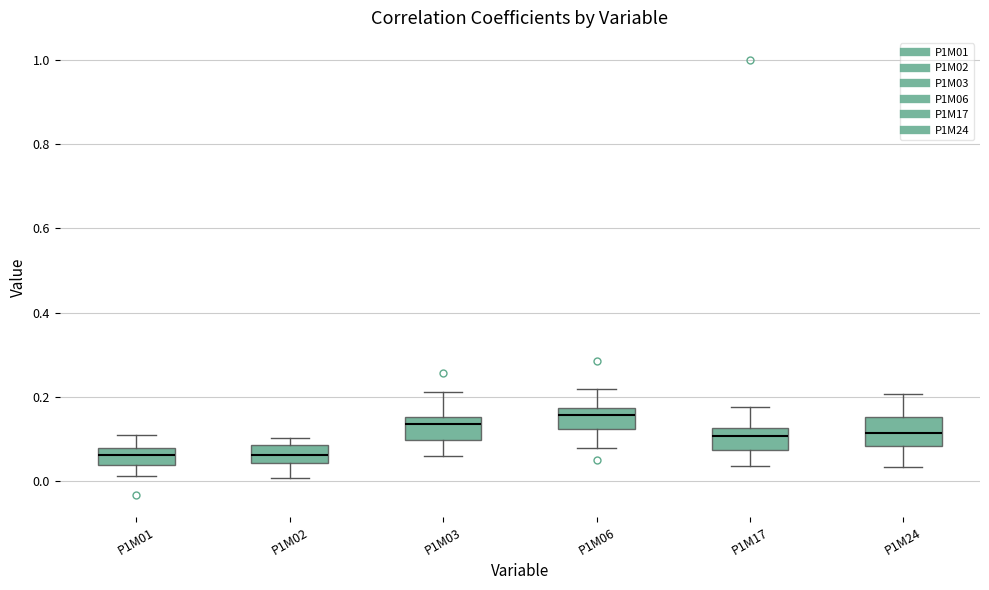

Reading left to right, read every box against the y-axis: the position of its median line, the range the box covers, and the ends of its whiskers. The values are not printed on the chart, so give them approximately, as read against the axis.

P1M01: median 0.06, box 0.04 to 0.08, whiskers 0.02 to 0.12
P1M02: median 0.06, box 0.04 to 0.08, whiskers 0.00 to 0.10
P1M03: median 0.14, box 0.10 to 0.16, whiskers 0.06 to 0.22
P1M06: median 0.16, box 0.12 to 0.18, whiskers 0.08 to 0.22
P1M17: median 0.10, box 0.08 to 0.12, whiskers 0.04 to 0.18
P1M24: median 0.12, box 0.08 to 0.16, whiskers 0.04 to 0.20